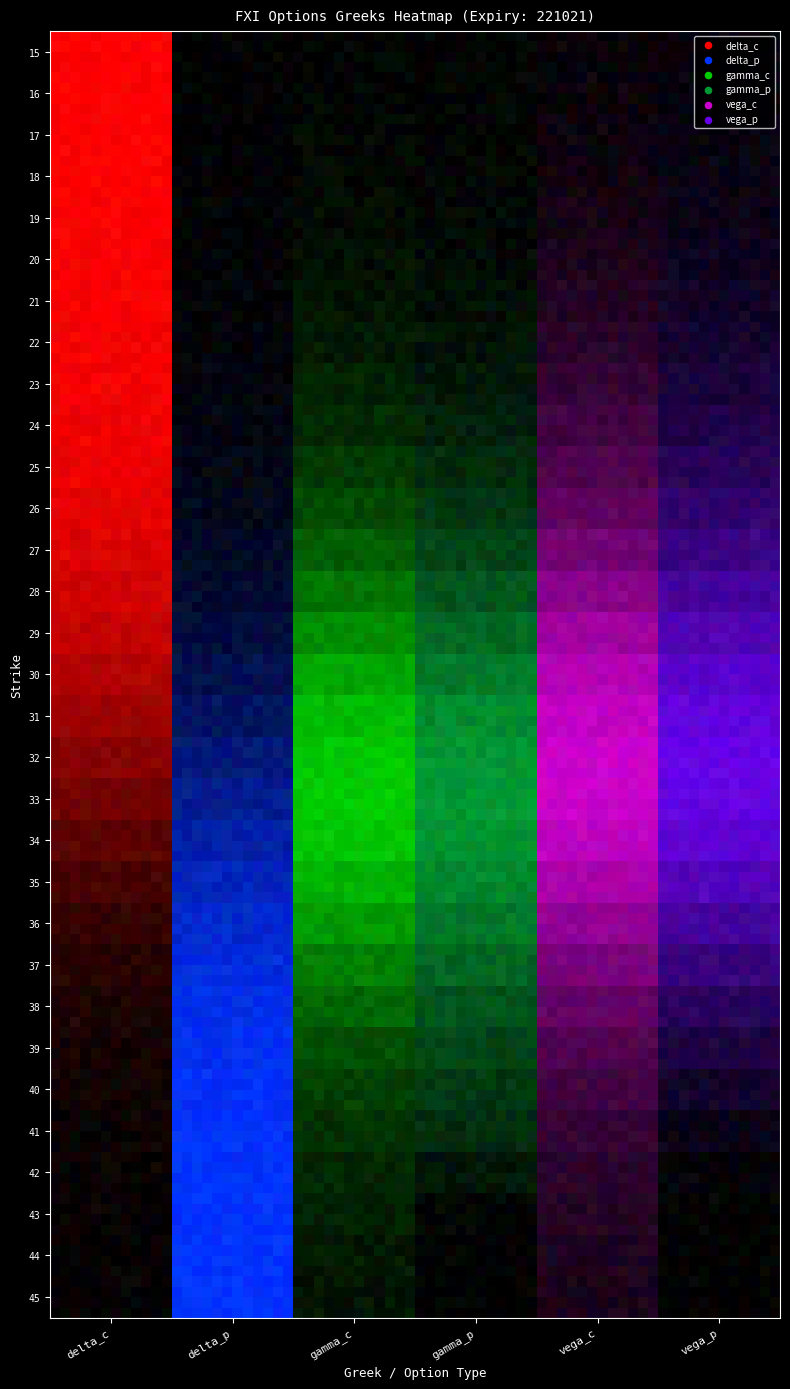

Is the value of 33 at gamma_p greater than the value of 42 at gamma_c?

Yes